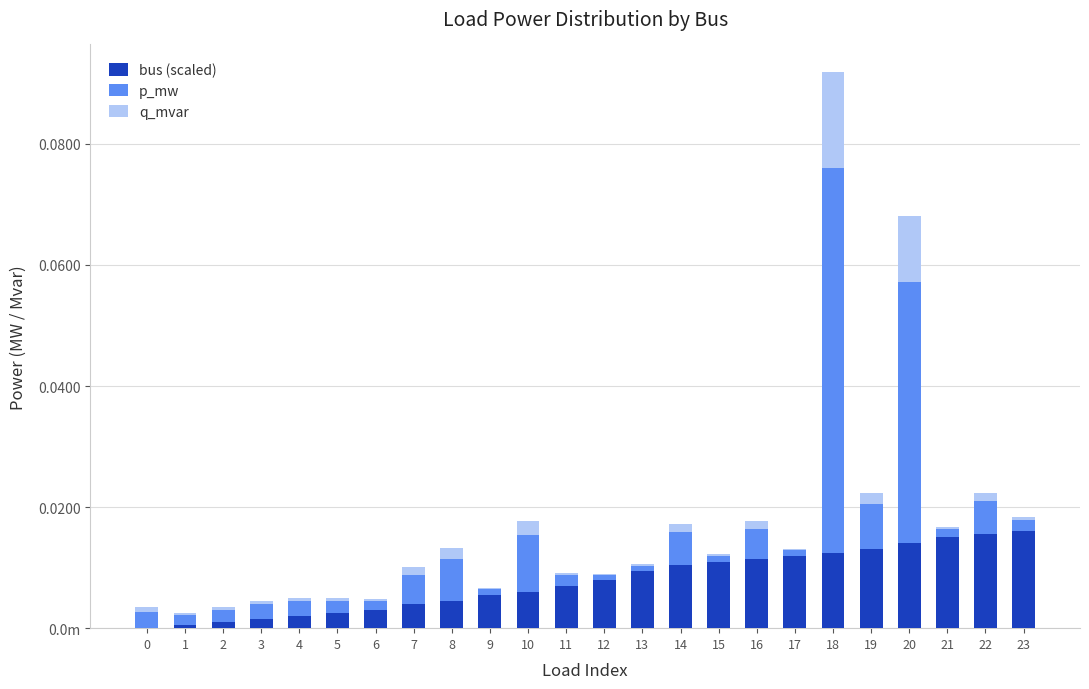

Are the bars grouped side by side (vs. stacked)?

No